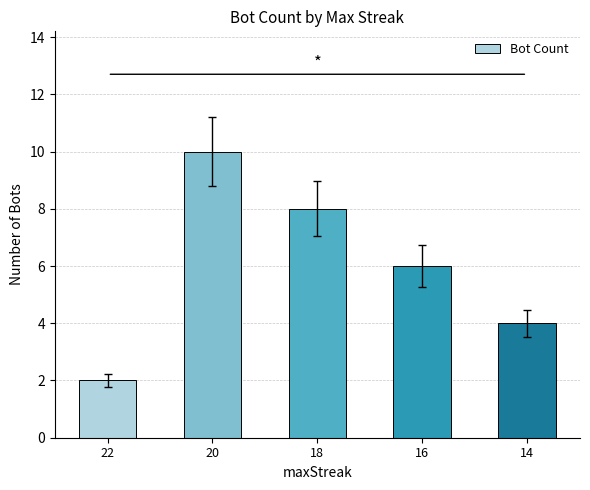

What is the approximate value at 14?

4